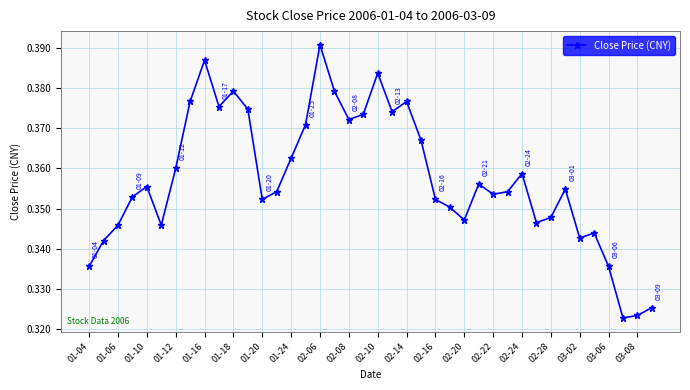

True or false: the data has more than 1 interior local peaks.

True